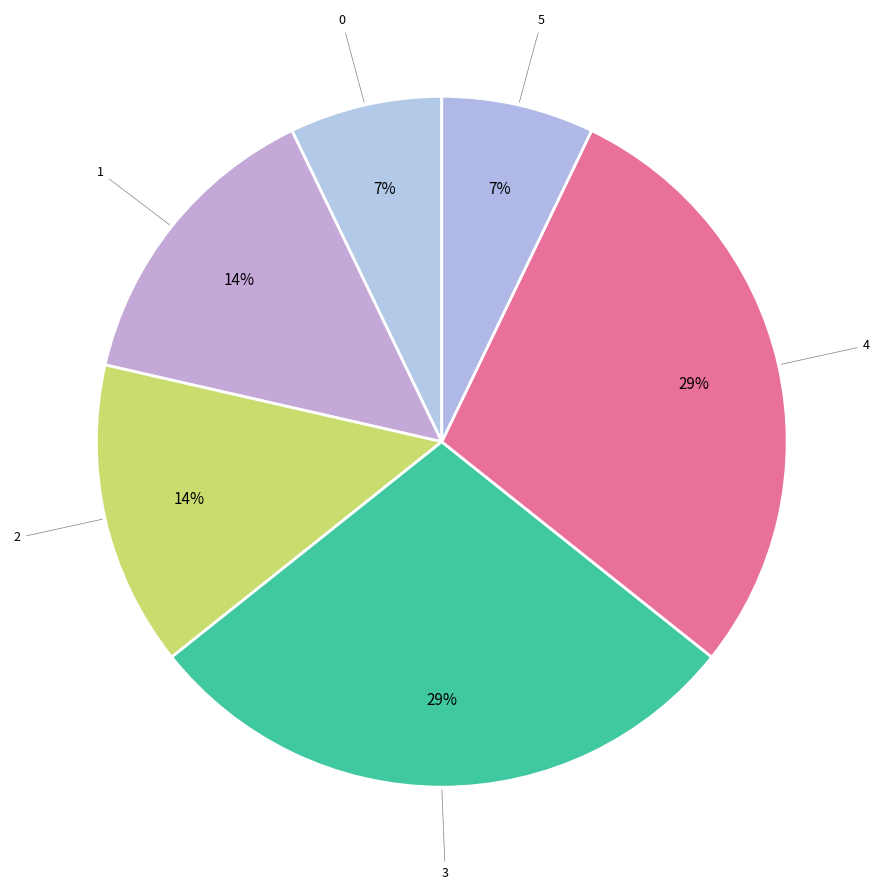

To the nearest percent, what is the combined percentage of 4 and 1?

43%